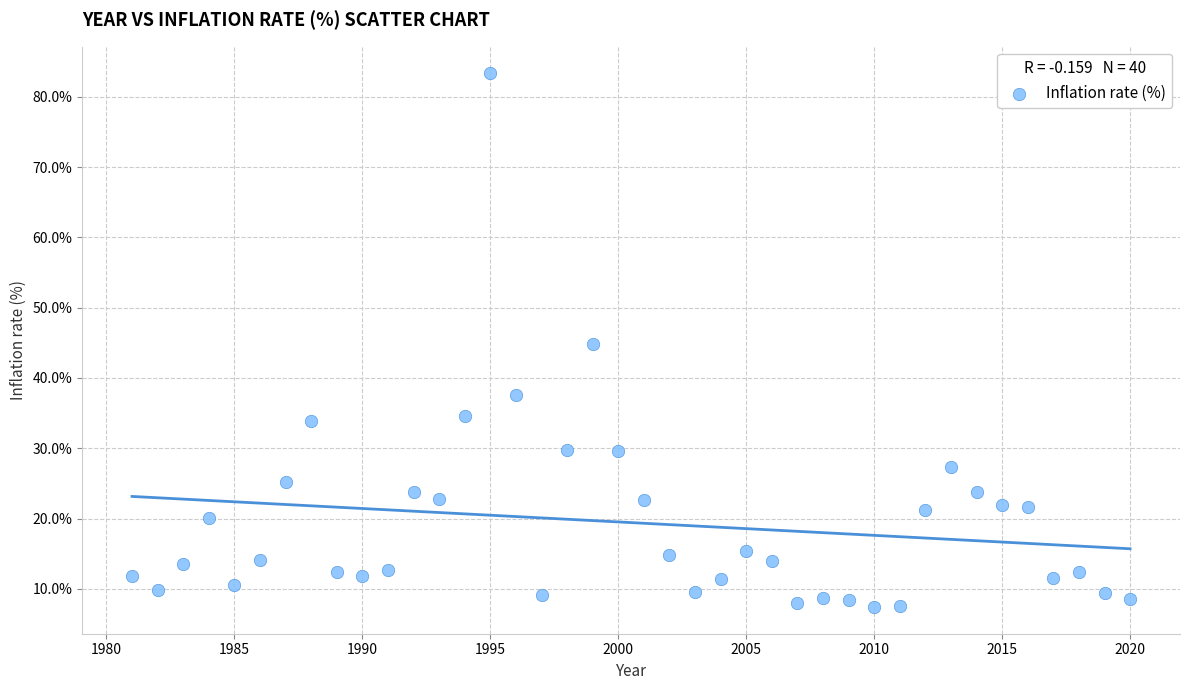

What is the range of Y values (max minus min)?

75.9